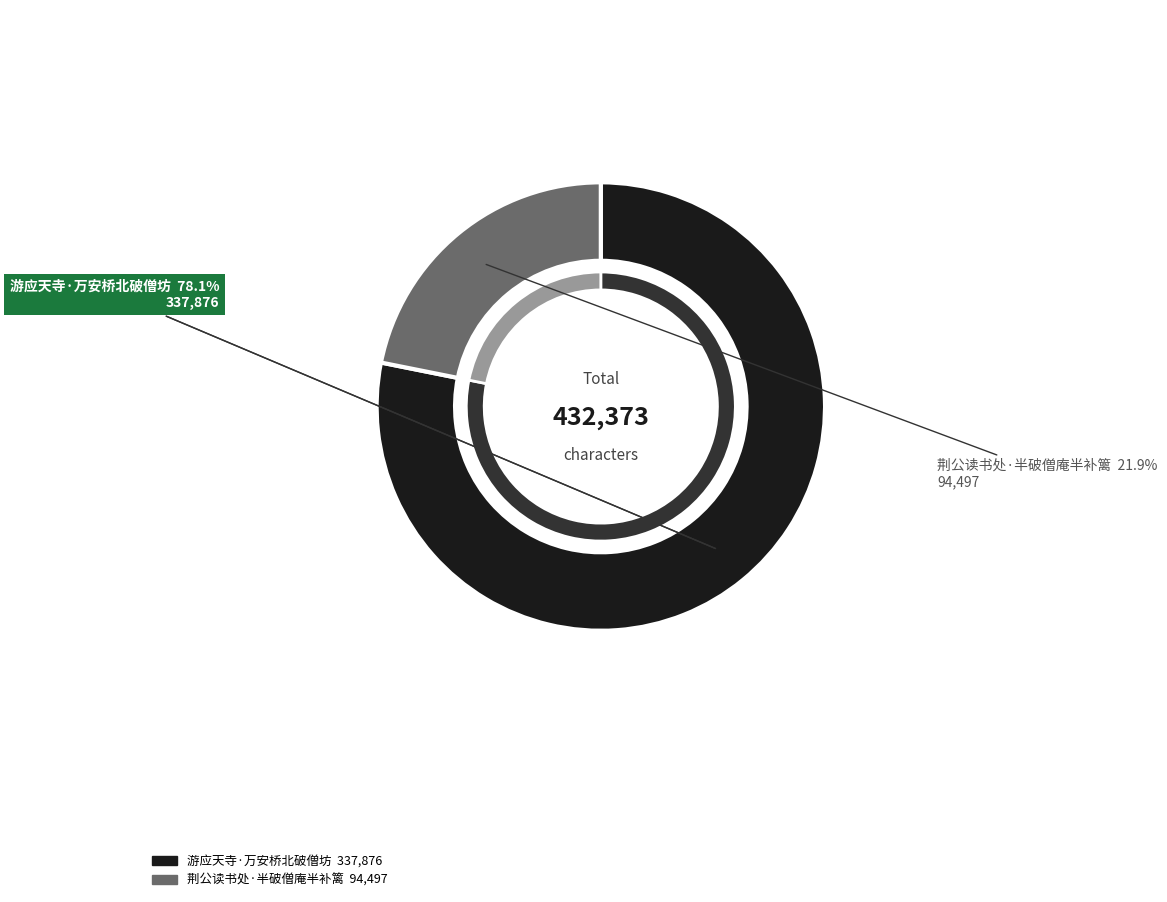

Is there any slice that represents more than half of the pie?

Yes